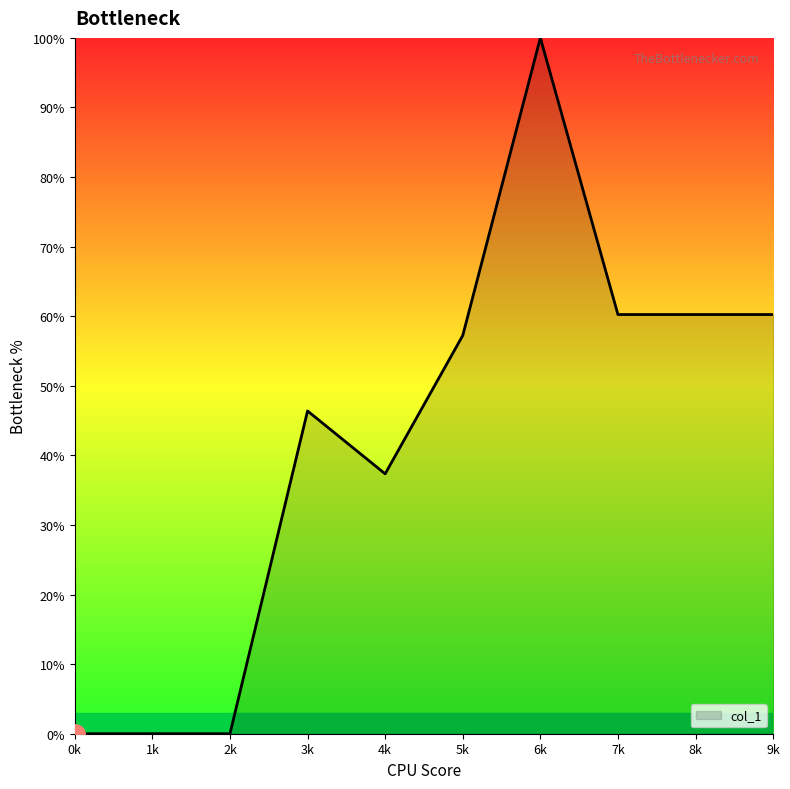

How many interior local peaks (higher than both neighbors) does the data have?

2